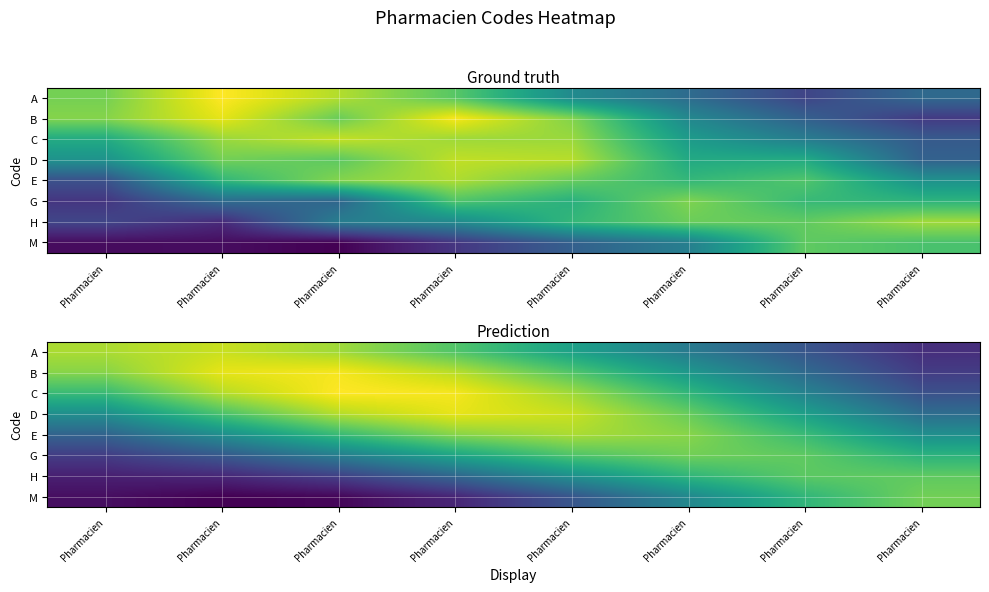

At how many categories does at least one series exceed 0?

8